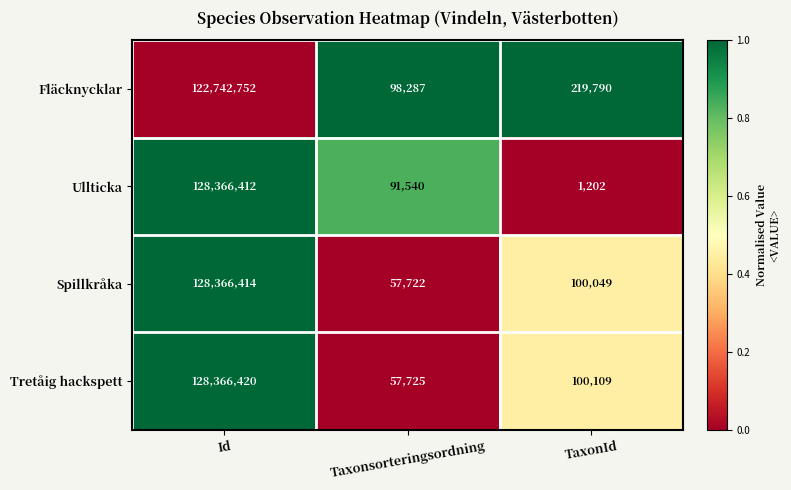

Reading right to left, what are all the values shown in this chart?

Fläcknycklar: 219790	98287	122742752
Ullticka: 1202	91540	128366412
Spillkråka: 100049	57722	128366414
Tretåig hackspett: 100109	57725	128366420